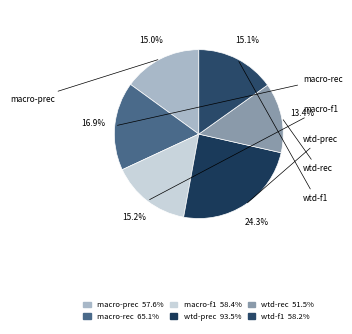

How many segments does this pie chart have?

6